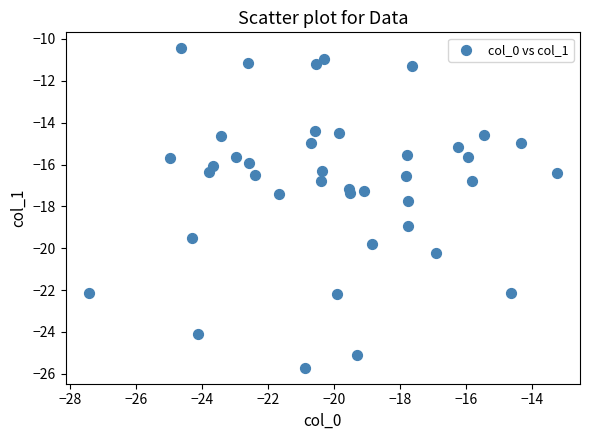

What is the range of X values (max minus min)?

14.2